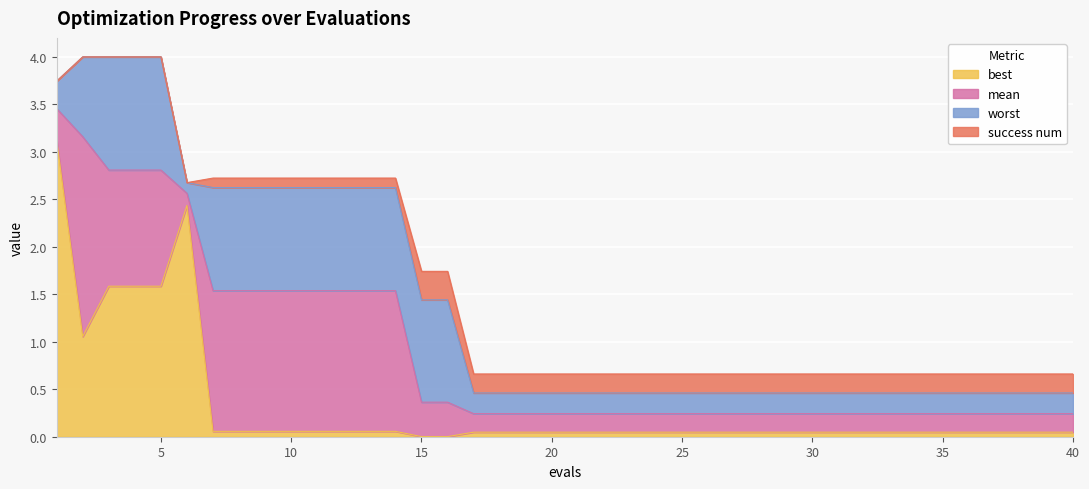

Is it true that worst equals 0.5 at 35?

True